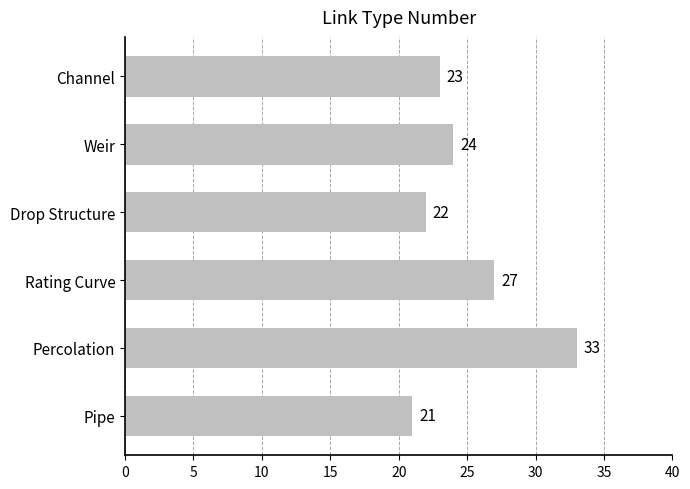

True or false: the data shows 21 at Pipe.

True